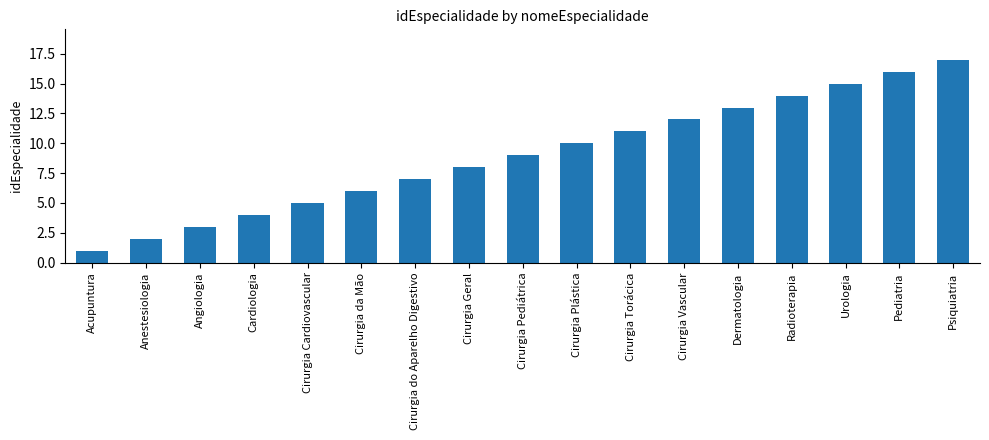

What is the minimum value shown in the chart?

1